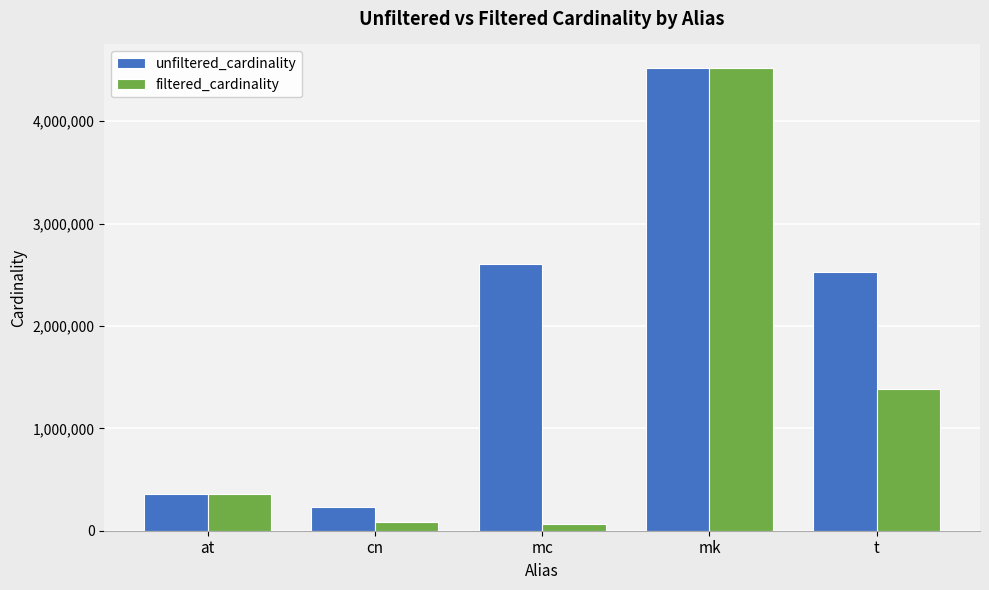

How many series are shown in this chart?

2